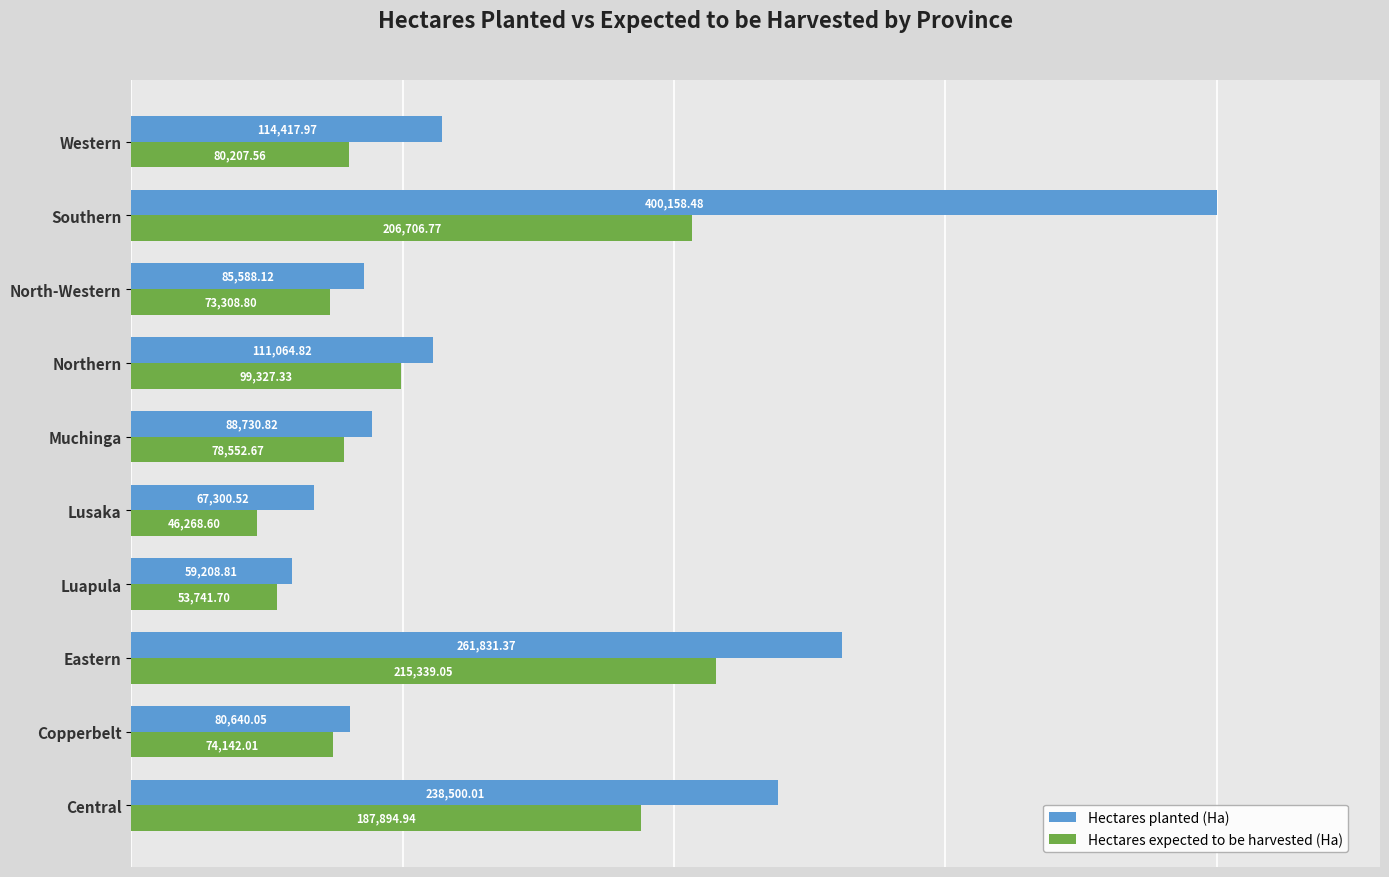

At how many categories does at least one series exceed 340208?

1